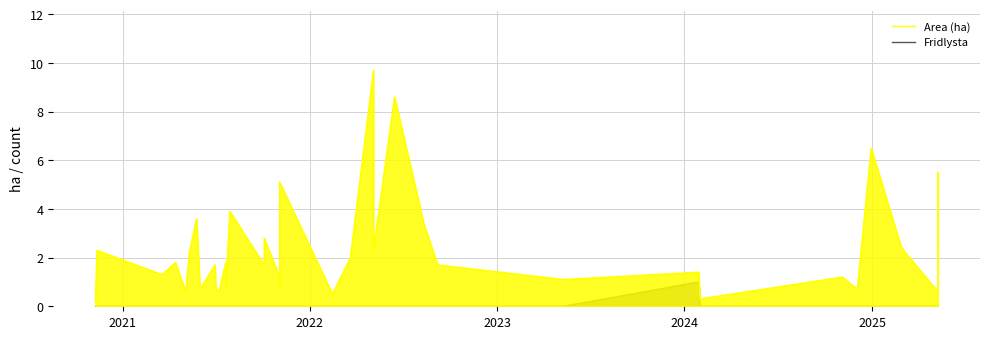

Reading left to right, list all the values displayed in this chart.

Area (ha): 0.2	2.3	1.3	1.8	0.6	2.2	3.6	0.7	1.7	0.7	0.6	1.8	0.8	3.9	1.7	2.8	1.3	1.3	0.7	0.7	3.3	5.1	0.5	2.0	9.7	2.3	8.6	3.4	1.7	1.1	1.4	0.3	0.3	1.2	0.7	6.5	2.4	0.6	5.5	2.3
Fridlysta: 0.0	0.0	0.0	0.0	0.0	0.0	0.0	0.0	0.0	0.0	0.0	0.0	0.0	0.0	0.0	0.0	0.0	0.0	0.0	0.0	0.0	0.0	0.0	0.0	0.0	0.0	0.0	0.0	0.0	0.0	1.0	0.0	0.0	0.0	0.0	0.0	0.0	0.0	0.0	0.0